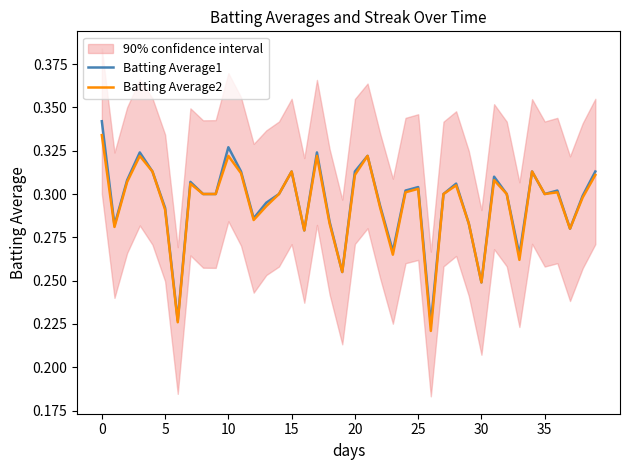

What is the sum of all Batting Average2 values?

11.8